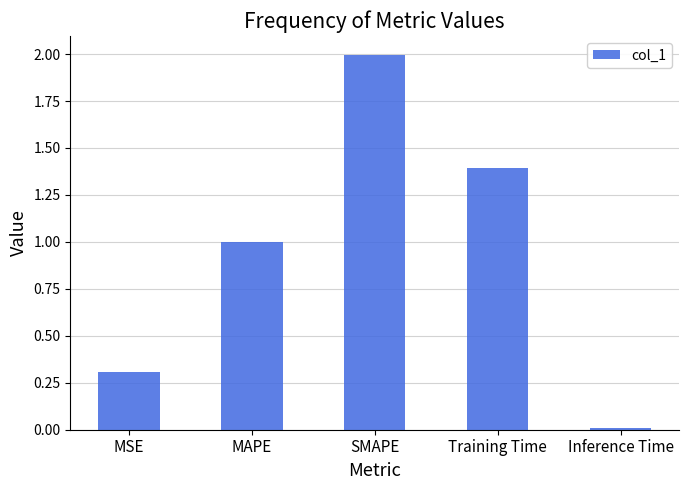

Which category has the lowest value across all series?

Inference Time